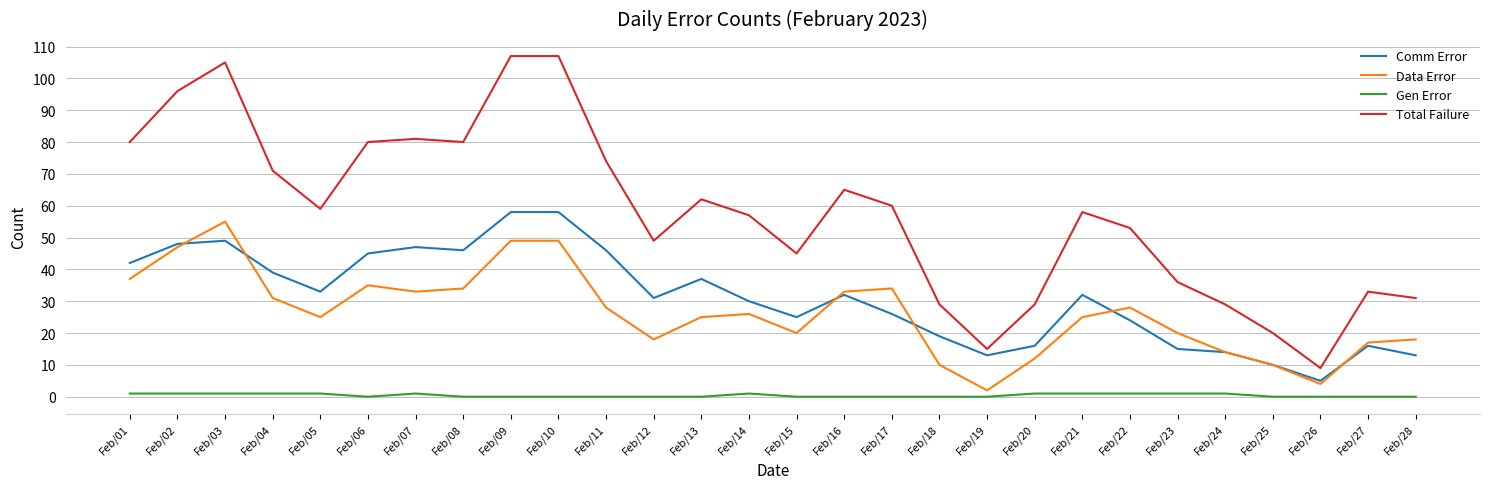

Reading right to left, list all the values displayed in this chart.

Comm Error: 13	16	5	10	14	15	24	32	16	13	19	26	32	25	30	37	31	46	58	58	46	47	45	33	39	49	48	42
Data Error: 18	17	4	10	14	20	28	25	12	2	10	34	33	20	26	25	18	28	49	49	34	33	35	25	31	55	47	37
Gen Error: 0	0	0	0	1	1	1	1	1	0	0	0	0	0	1	0	0	0	0	0	0	1	0	1	1	1	1	1
Total Failure: 31	33	9	20	29	36	53	58	29	15	29	60	65	45	57	62	49	74	107	107	80	81	80	59	71	105	96	80